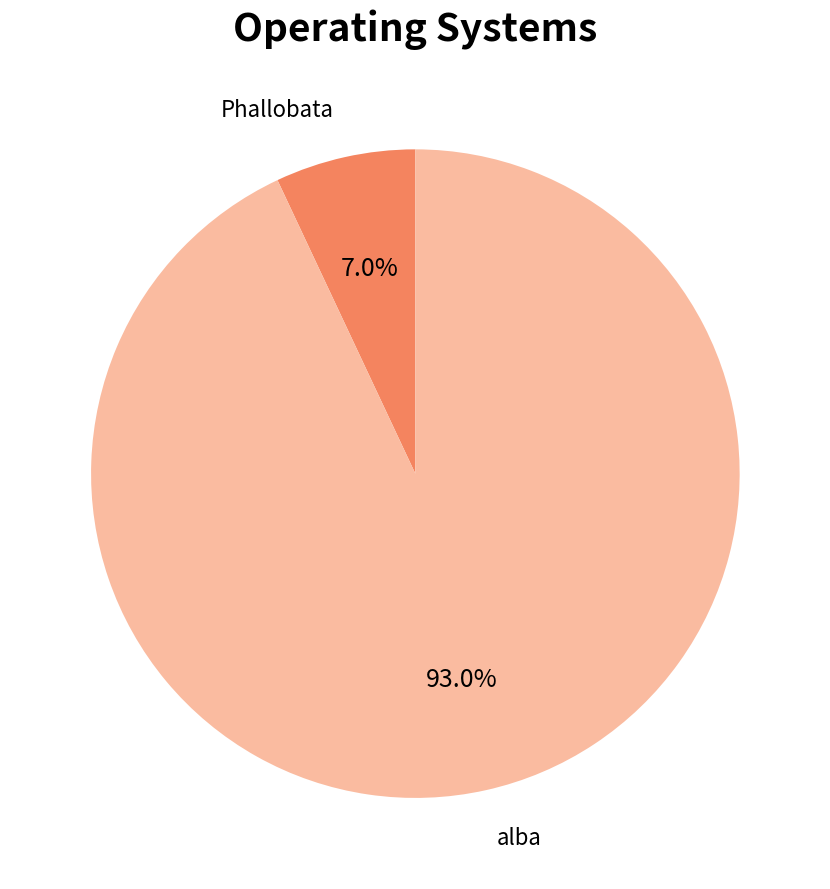

Does alba account for over 50% of the chart?

Yes